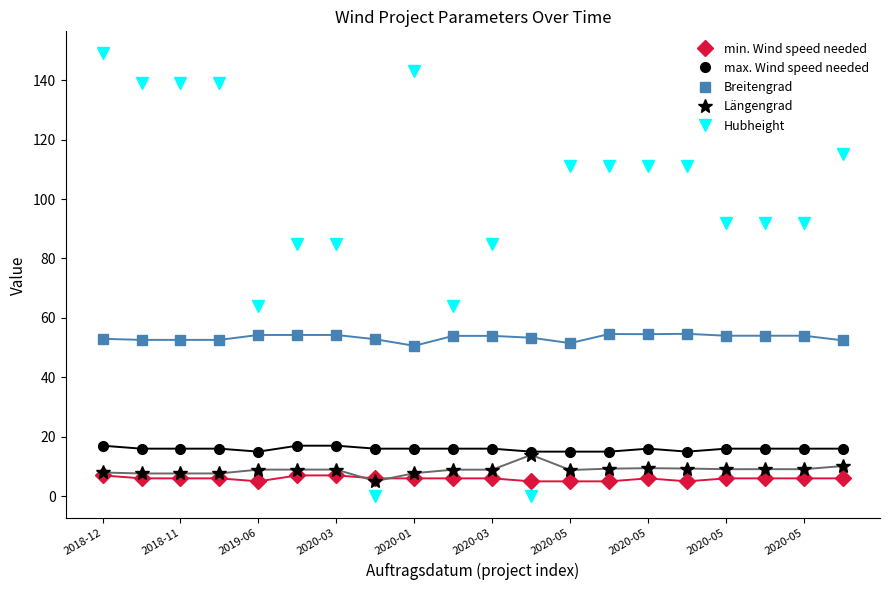

True or false: max. Wind speed needed and min. Wind speed needed intersect in this chart.

False